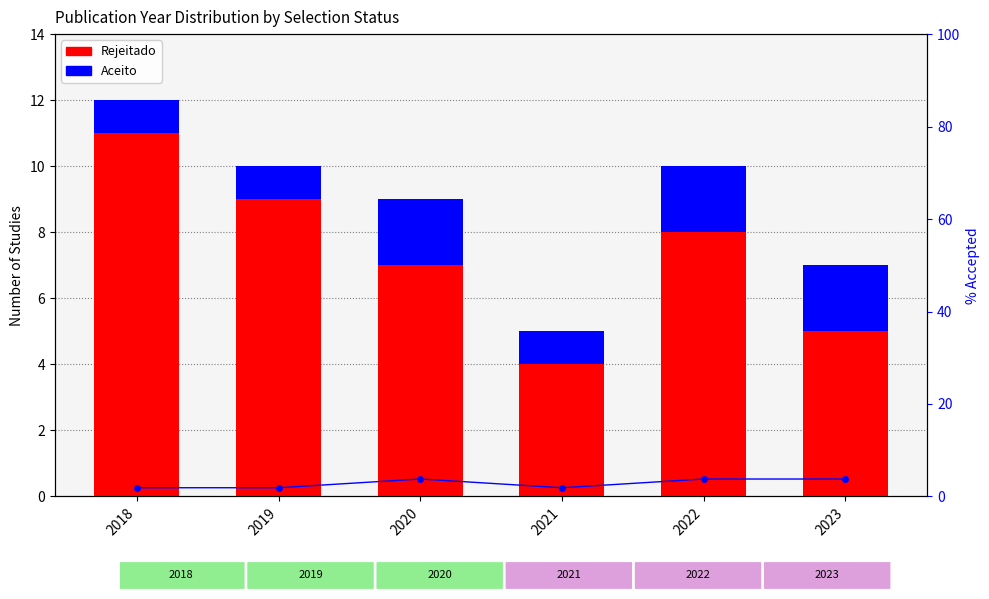

What is the difference between the second highest and minimum values in the Rejeitado series?

5.0